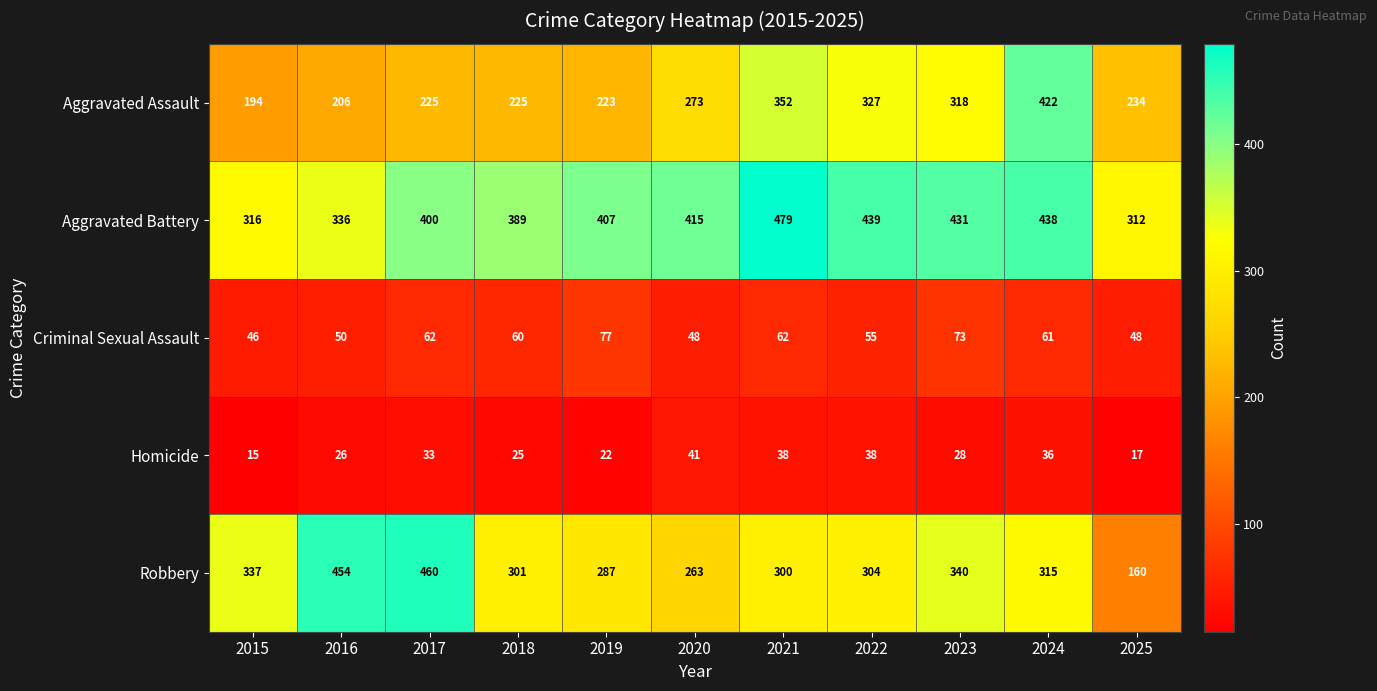

At which label does Homicide first exceed 28?

2017